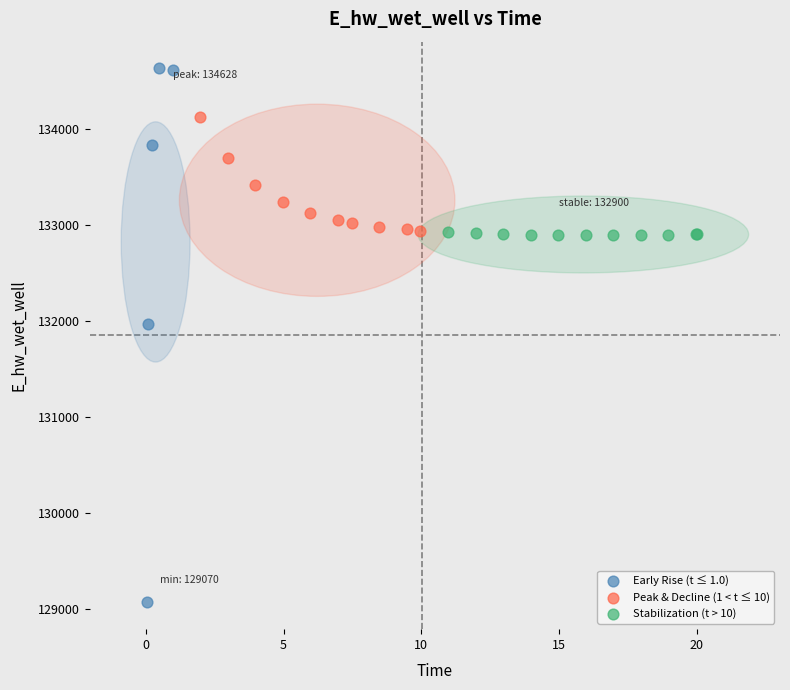

Which series has the largest Y range (max minus min)?

Early Rise (t ≤ 1.0)